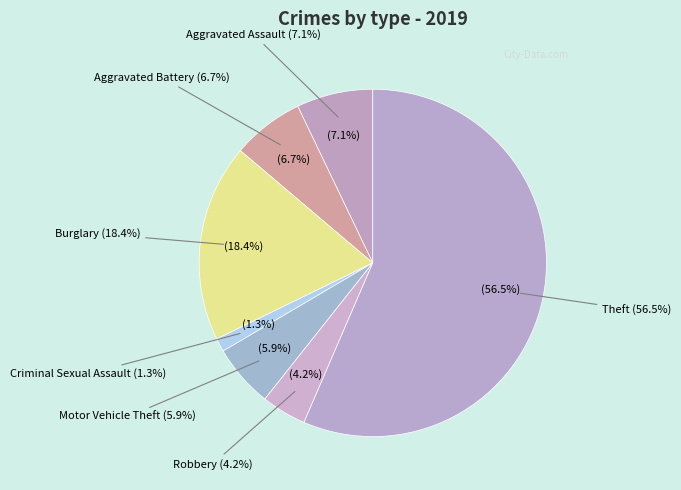

To the nearest percent, what is the combined percentage of Aggravated Assault and Motor Vehicle Theft?

13%